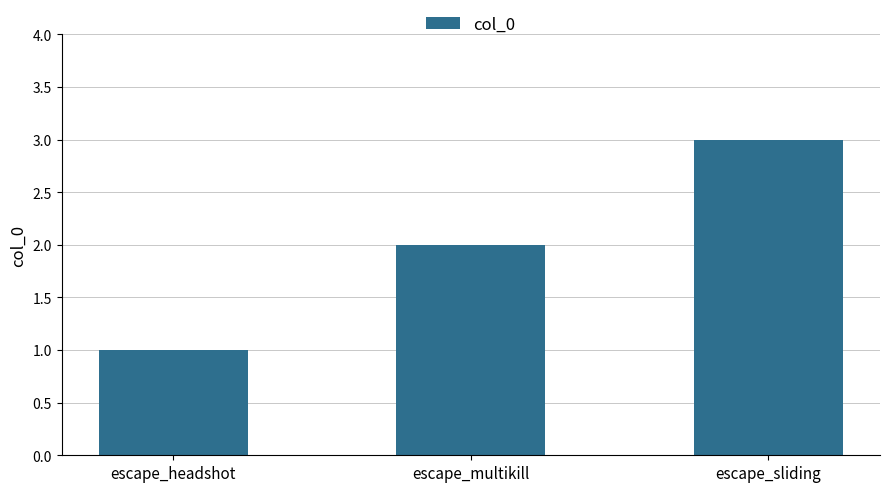

The chart shows a value of 2 at escape_multikill. True or false?

True